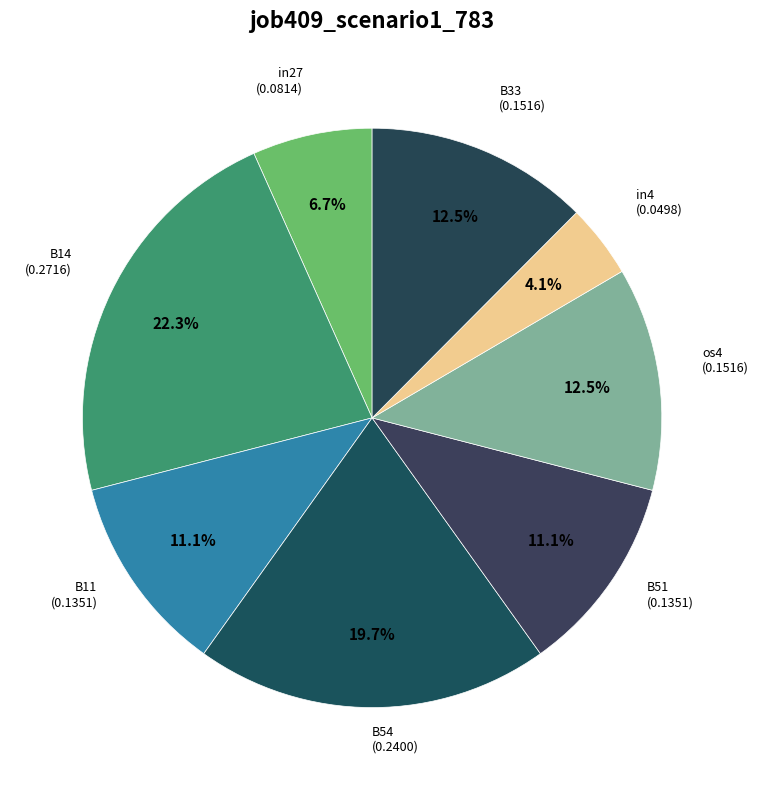

To the nearest percent, what is the combined percentage of B51 and os4?

24%